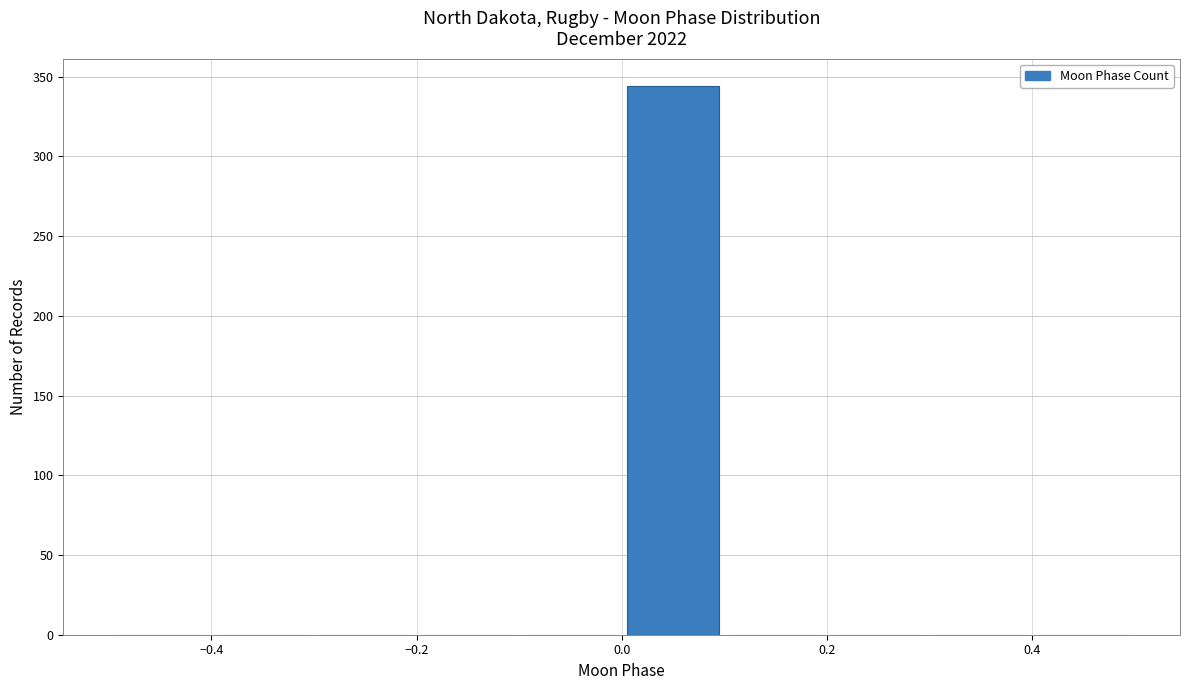

Reading left to right, transcribe this chart: for each bar, give the range it covers on the x-axis and its height. The values are not printed on the chart, so give them approximately, as read against the axis.

-0.5 to -0.4: 0
-0.4 to -0.3: 0
-0.3 to -0.2: 0
-0.2 to -0.1: 0
-0.1 to 0.0: 0
0.0 to 0.1: 345
0.1 to 0.2: 0
0.2 to 0.3: 0
0.3 to 0.4: 0
0.4 to 0.5: 0